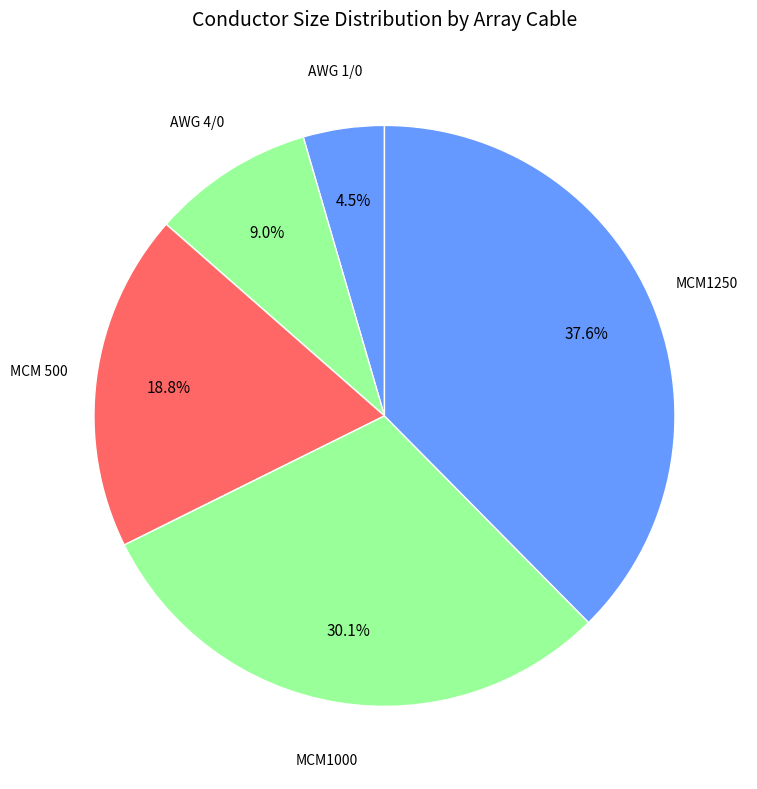

Count the number of slices in the pie.

5